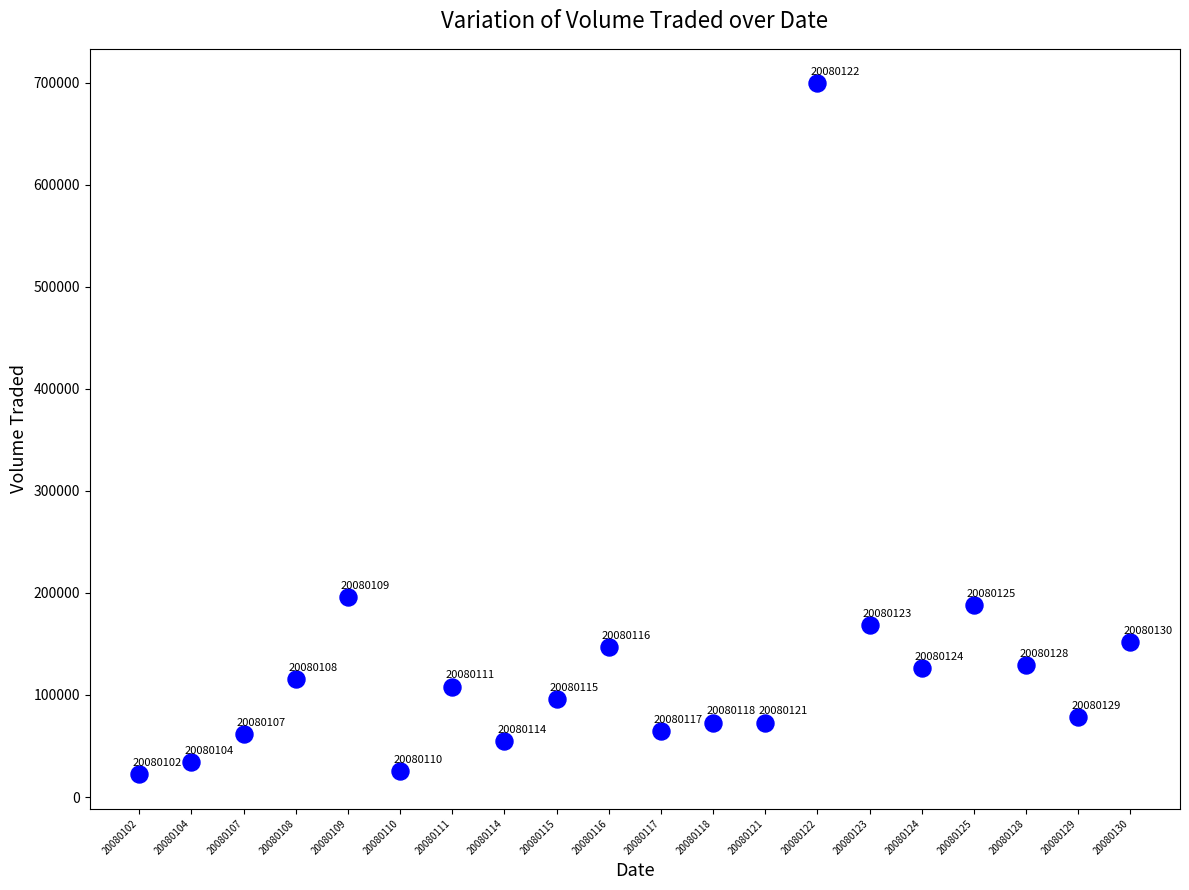

What Y value in the scatter plot is closest to 360850?

195900